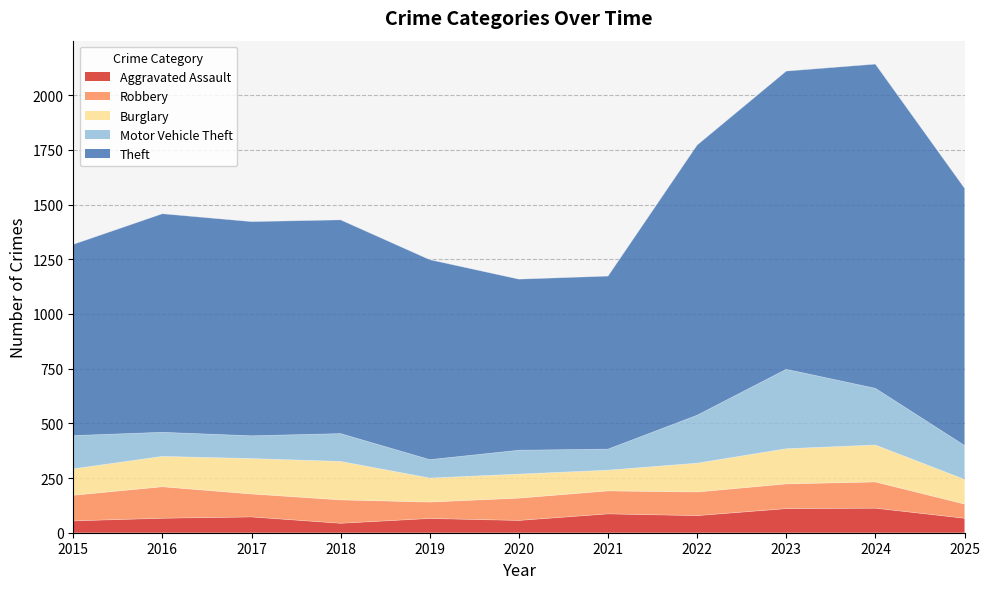

Does the chart have visible grid lines?

Yes